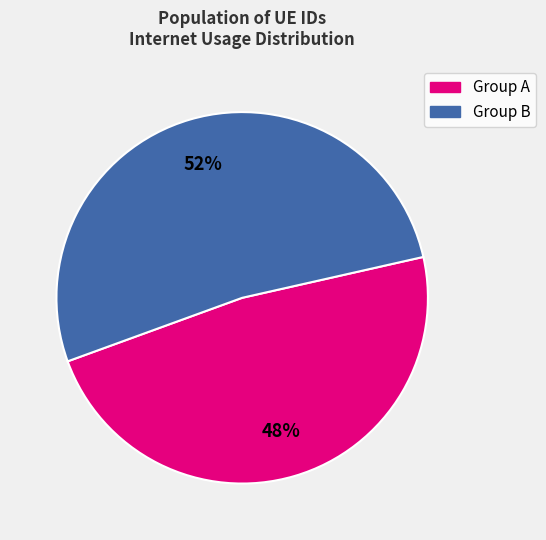

Which has a higher value, Group B or Group A?

Group B